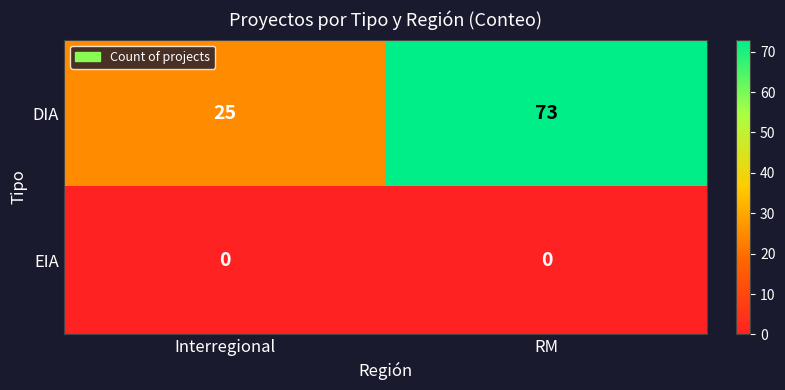

True or false: DIA has a value of 130 at RM.

False